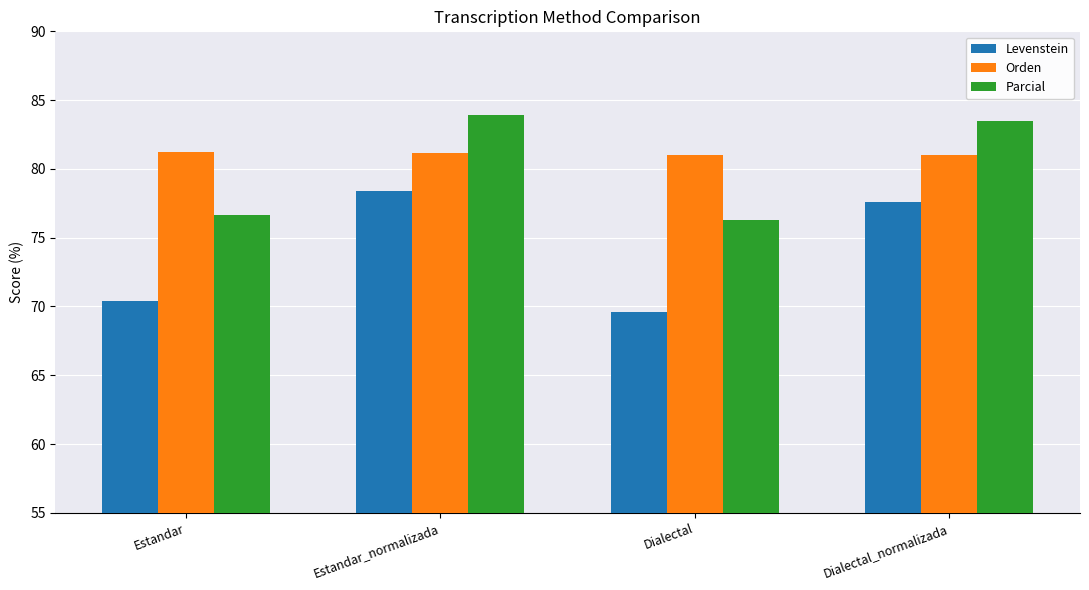

Between Estandar and Estandar_normalizada, which series saw the biggest shift?

Levenstein